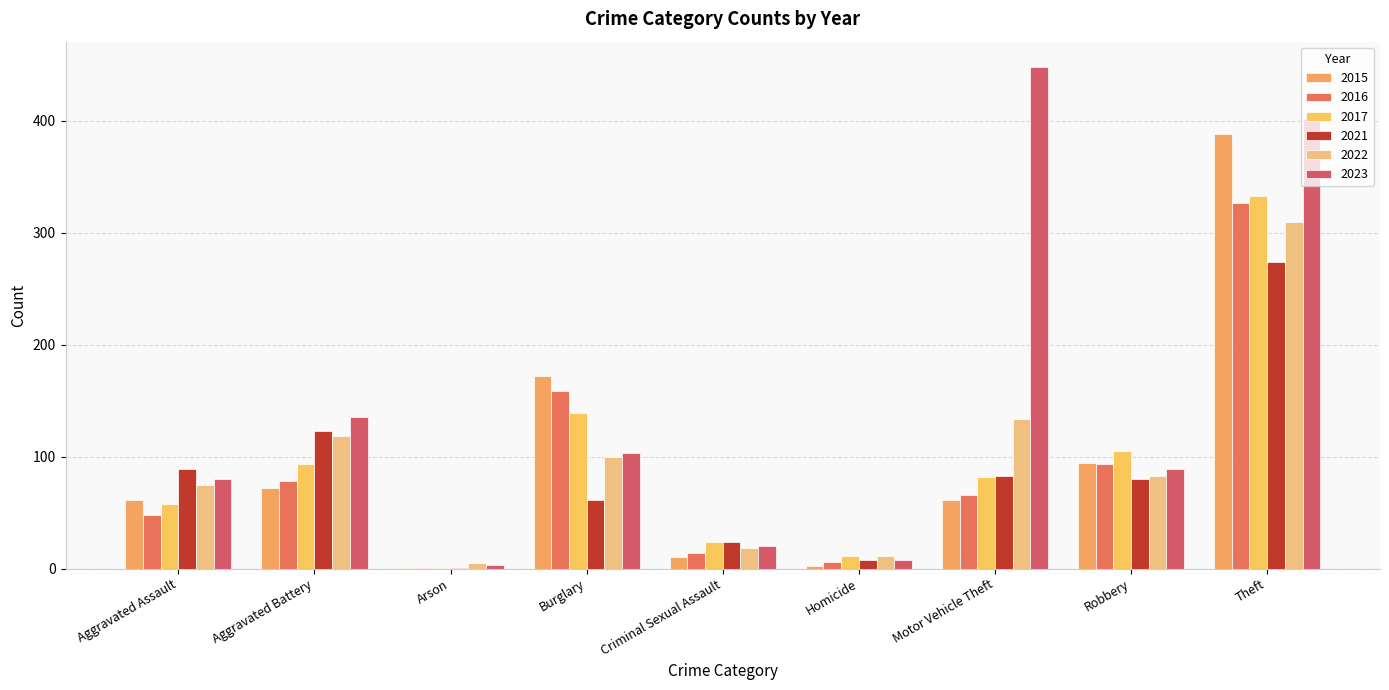

What is the label of the 5th bar from the right?

Criminal Sexual Assault